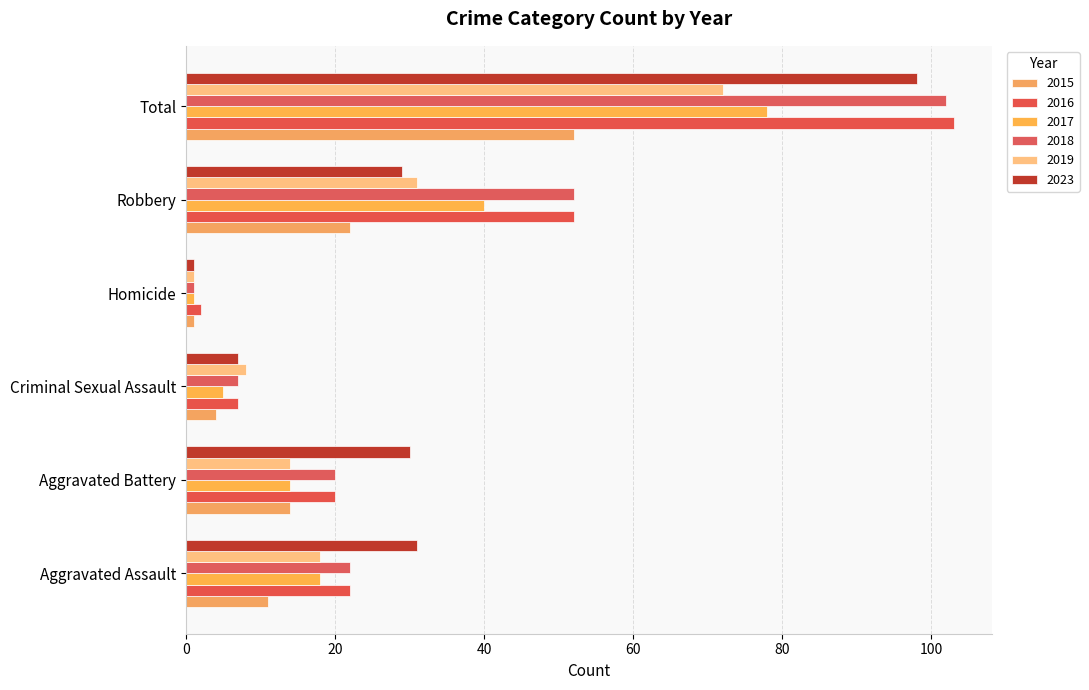

Rank the series by their maximum value, from highest to lowest.

2016, 2018, 2023, 2017, 2019, 2015